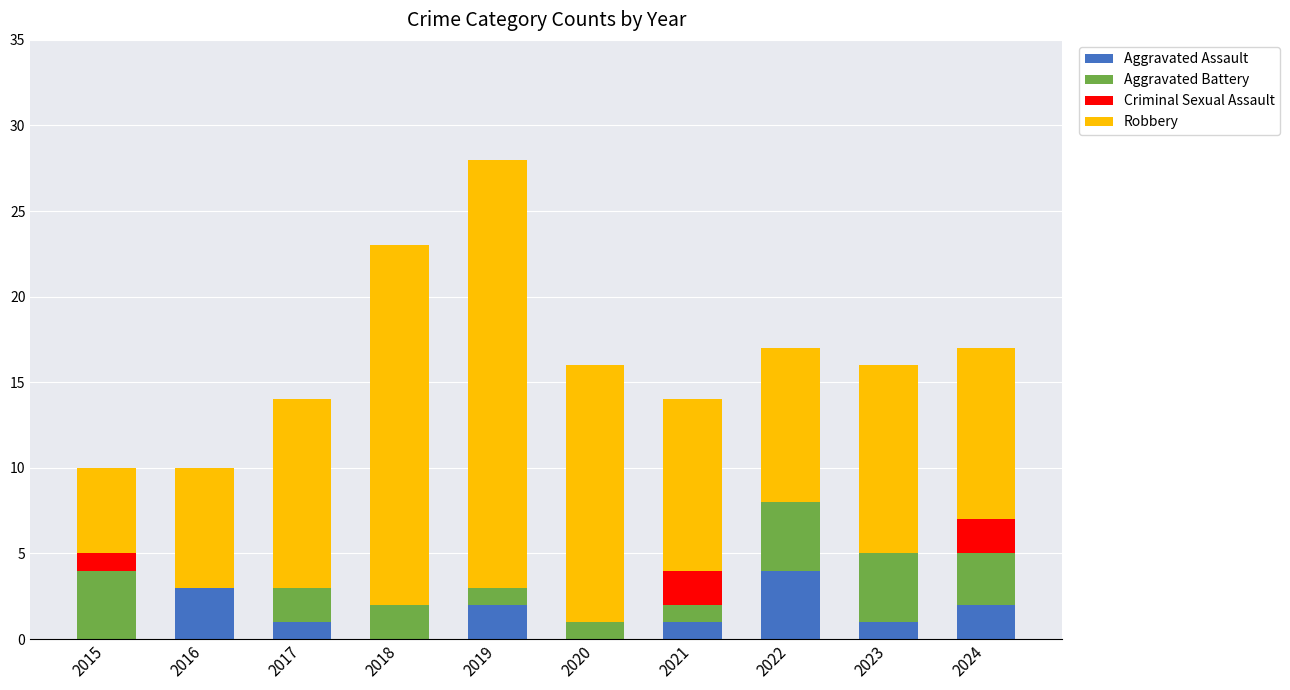

At which category is the sum across all series the highest?

2019